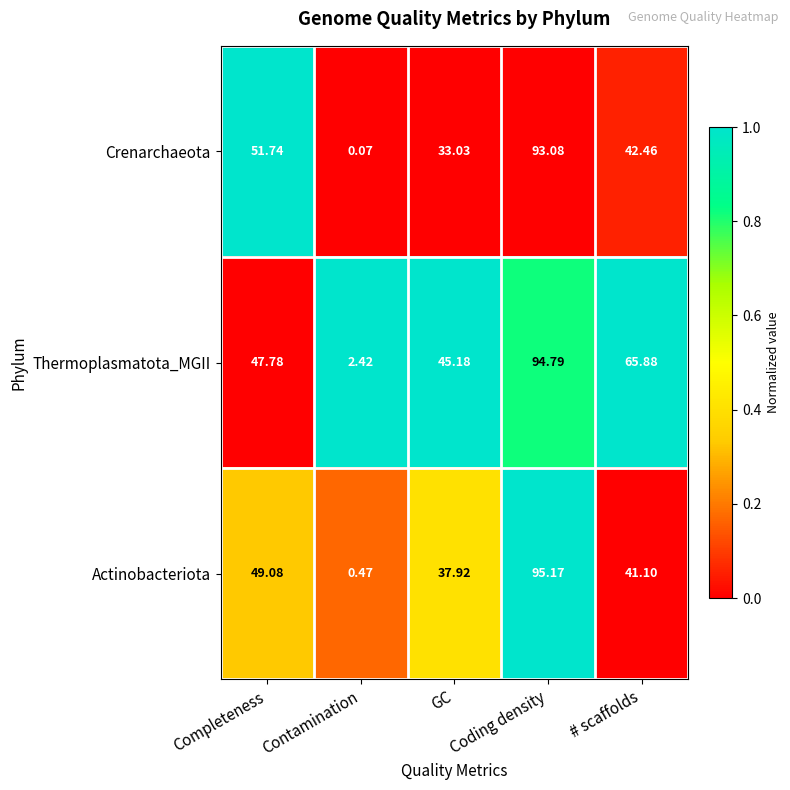

Which category has the lowest value in the Crenarchaeota series?

Contamination